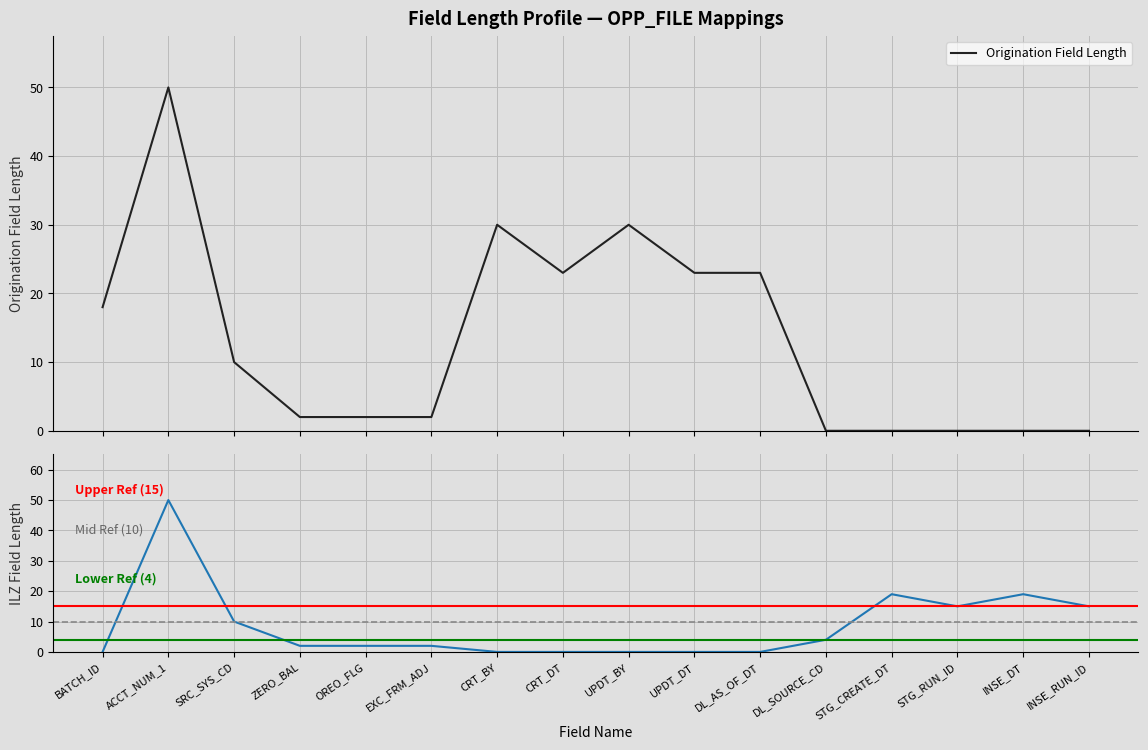

What position from the right is EXC_FRM_ADJ?

11